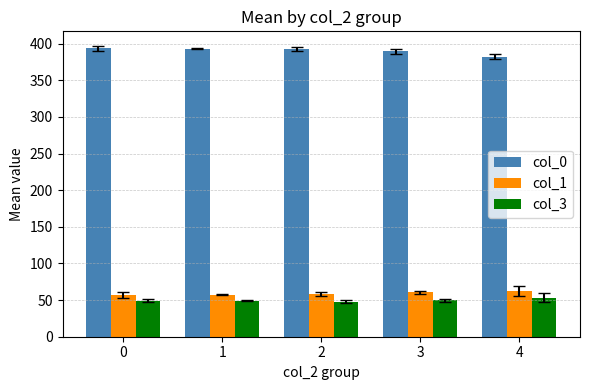

List the series in order of their peak value, highest first.

col_0, col_1, col_3